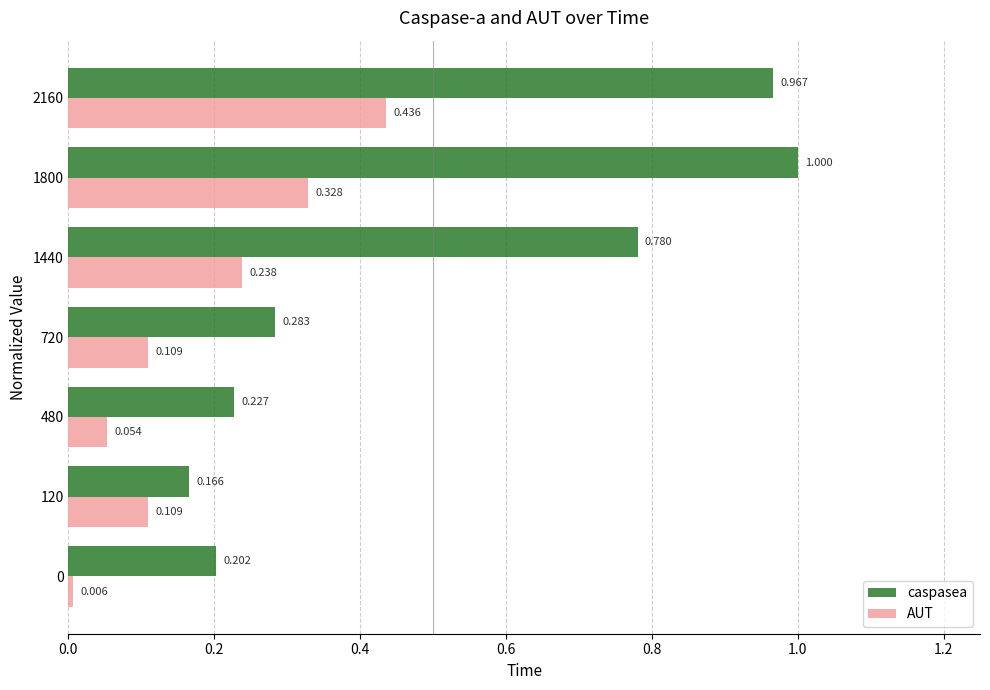

Which series has the widest spread of values?

caspasea